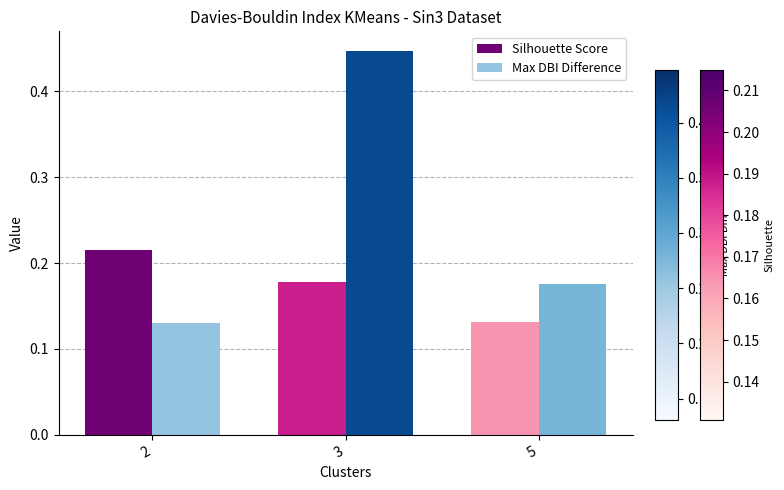

What is the sum of all Silhouette Score values?

0.5